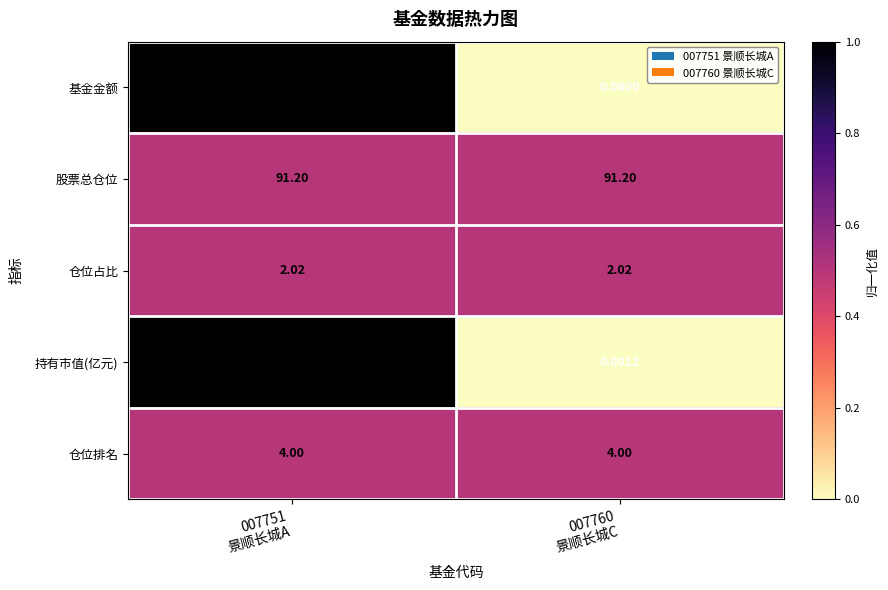

Which series has the largest range (max minus min)?

基金金额